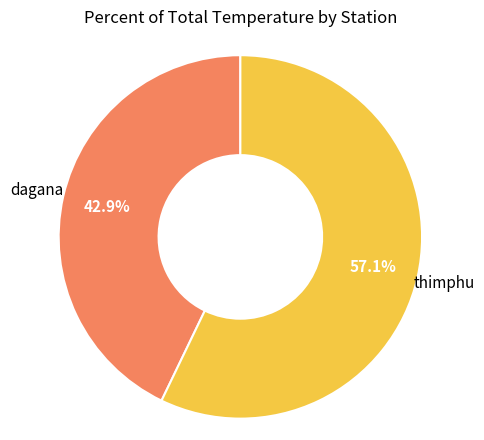

Does any single category account for the majority?

Yes